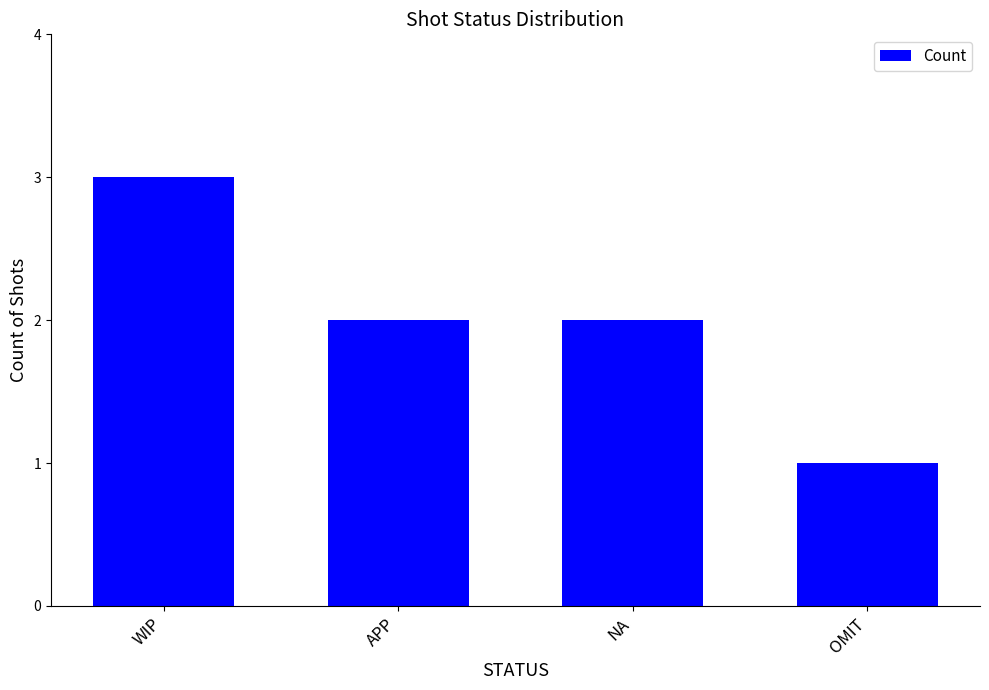

Reading left to right, list all the values displayed in this chart.

WIP=3	APP=2	NA=2	OMIT=1